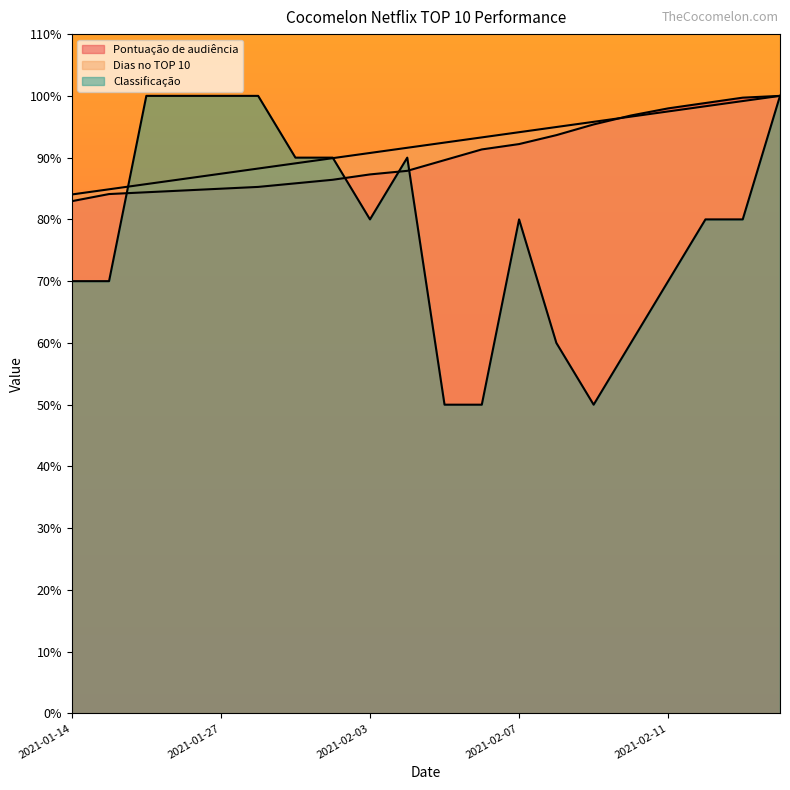

What is the difference between the maximum and minimum values in the Pontuação de audiência series?

17.1